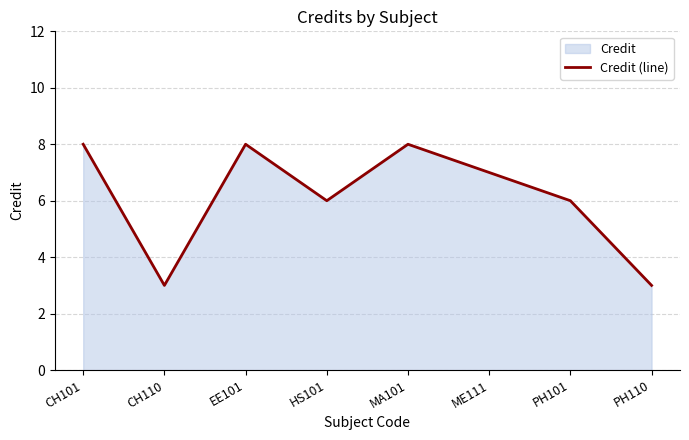

Rank the categories by value from highest to lowest.

CH101, EE101, MA101, ME111, HS101, PH101, CH110, PH110